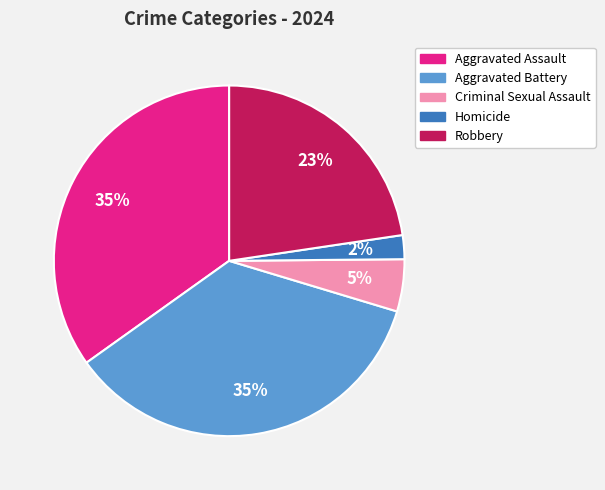

Which has a higher value, Robbery or Aggravated Assault?

Aggravated Assault